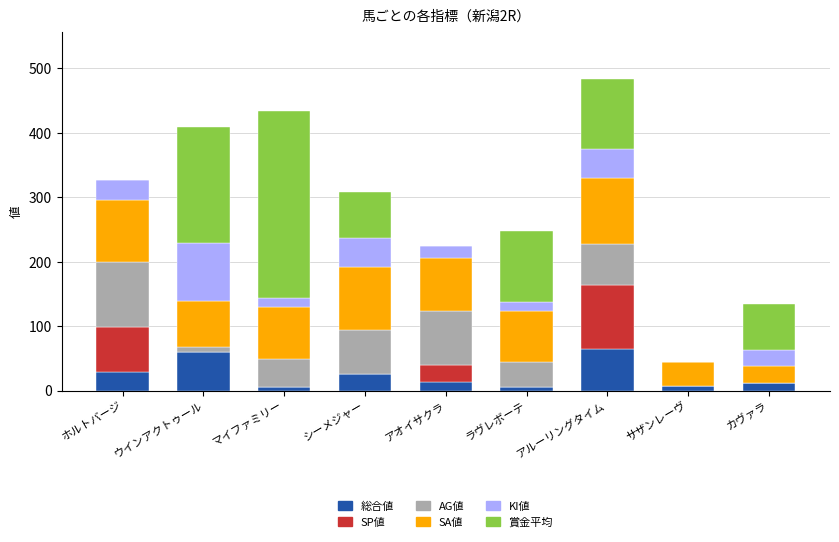

What is the total value across all series at アルーリングタイム?

484